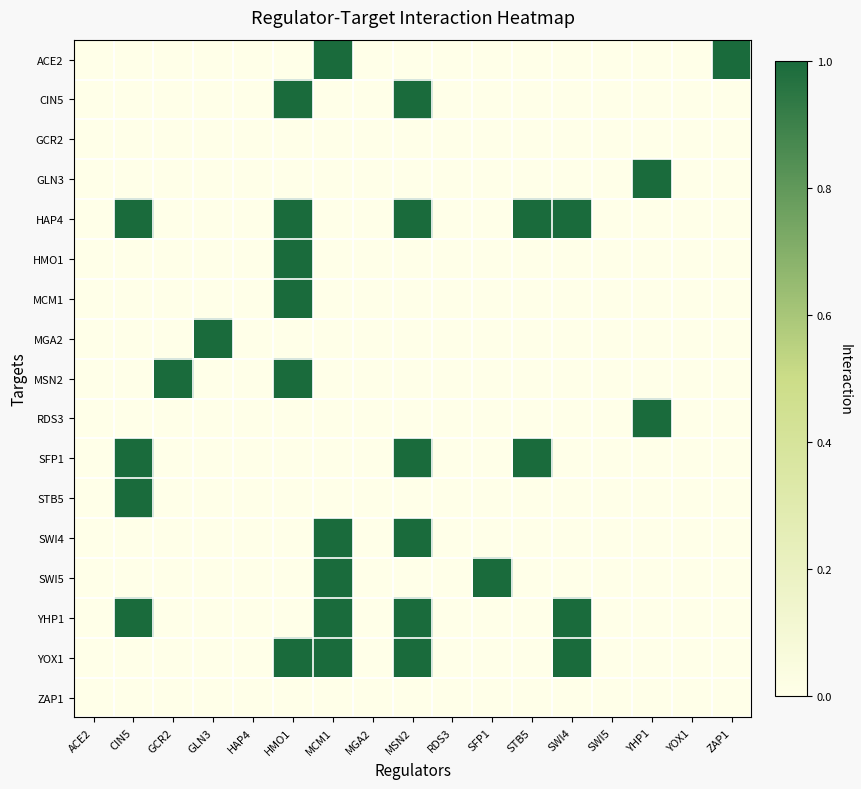

Reading right to left, transcribe all the data shown in this chart.

ACE2: ZAP1=1	YOX1=0	YHP1=0	SWI5=0	SWI4=0	STB5=0	SFP1=0	RDS3=0	MSN2=0	MGA2=0	MCM1=1	HMO1=0	HAP4=0	GLN3=0	GCR2=0	CIN5=0	ACE2=0
CIN5: ZAP1=0	YOX1=0	YHP1=0	SWI5=0	SWI4=0	STB5=0	SFP1=0	RDS3=0	MSN2=1	MGA2=0	MCM1=0	HMO1=1	HAP4=0	GLN3=0	GCR2=0	CIN5=0	ACE2=0
GCR2: ZAP1=0	YOX1=0	YHP1=0	SWI5=0	SWI4=0	STB5=0	SFP1=0	RDS3=0	MSN2=0	MGA2=0	MCM1=0	HMO1=0	HAP4=0	GLN3=0	GCR2=0	CIN5=0	ACE2=0
GLN3: ZAP1=0	YOX1=0	YHP1=1	SWI5=0	SWI4=0	STB5=0	SFP1=0	RDS3=0	MSN2=0	MGA2=0	MCM1=0	HMO1=0	HAP4=0	GLN3=0	GCR2=0	CIN5=0	ACE2=0
HAP4: ZAP1=0	YOX1=0	YHP1=0	SWI5=0	SWI4=1	STB5=1	SFP1=0	RDS3=0	MSN2=1	MGA2=0	MCM1=0	HMO1=1	HAP4=0	GLN3=0	GCR2=0	CIN5=1	ACE2=0
HMO1: ZAP1=0	YOX1=0	YHP1=0	SWI5=0	SWI4=0	STB5=0	SFP1=0	RDS3=0	MSN2=0	MGA2=0	MCM1=0	HMO1=1	HAP4=0	GLN3=0	GCR2=0	CIN5=0	ACE2=0
MCM1: ZAP1=0	YOX1=0	YHP1=0	SWI5=0	SWI4=0	STB5=0	SFP1=0	RDS3=0	MSN2=0	MGA2=0	MCM1=0	HMO1=1	HAP4=0	GLN3=0	GCR2=0	CIN5=0	ACE2=0
MGA2: ZAP1=0	YOX1=0	YHP1=0	SWI5=0	SWI4=0	STB5=0	SFP1=0	RDS3=0	MSN2=0	MGA2=0	MCM1=0	HMO1=0	HAP4=0	GLN3=1	GCR2=0	CIN5=0	ACE2=0
MSN2: ZAP1=0	YOX1=0	YHP1=0	SWI5=0	SWI4=0	STB5=0	SFP1=0	RDS3=0	MSN2=0	MGA2=0	MCM1=0	HMO1=1	HAP4=0	GLN3=0	GCR2=1	CIN5=0	ACE2=0
RDS3: ZAP1=0	YOX1=0	YHP1=1	SWI5=0	SWI4=0	STB5=0	SFP1=0	RDS3=0	MSN2=0	MGA2=0	MCM1=0	HMO1=0	HAP4=0	GLN3=0	GCR2=0	CIN5=0	ACE2=0
SFP1: ZAP1=0	YOX1=0	YHP1=0	SWI5=0	SWI4=0	STB5=1	SFP1=0	RDS3=0	MSN2=1	MGA2=0	MCM1=0	HMO1=0	HAP4=0	GLN3=0	GCR2=0	CIN5=1	ACE2=0
STB5: ZAP1=0	YOX1=0	YHP1=0	SWI5=0	SWI4=0	STB5=0	SFP1=0	RDS3=0	MSN2=0	MGA2=0	MCM1=0	HMO1=0	HAP4=0	GLN3=0	GCR2=0	CIN5=1	ACE2=0
SWI4: ZAP1=0	YOX1=0	YHP1=0	SWI5=0	SWI4=0	STB5=0	SFP1=0	RDS3=0	MSN2=1	MGA2=0	MCM1=1	HMO1=0	HAP4=0	GLN3=0	GCR2=0	CIN5=0	ACE2=0
SWI5: ZAP1=0	YOX1=0	YHP1=0	SWI5=0	SWI4=0	STB5=0	SFP1=1	RDS3=0	MSN2=0	MGA2=0	MCM1=1	HMO1=0	HAP4=0	GLN3=0	GCR2=0	CIN5=0	ACE2=0
YHP1: ZAP1=0	YOX1=0	YHP1=0	SWI5=0	SWI4=1	STB5=0	SFP1=0	RDS3=0	MSN2=1	MGA2=0	MCM1=1	HMO1=0	HAP4=0	GLN3=0	GCR2=0	CIN5=1	ACE2=0
YOX1: ZAP1=0	YOX1=0	YHP1=0	SWI5=0	SWI4=1	STB5=0	SFP1=0	RDS3=0	MSN2=1	MGA2=0	MCM1=1	HMO1=1	HAP4=0	GLN3=0	GCR2=0	CIN5=0	ACE2=0
ZAP1: ZAP1=0	YOX1=0	YHP1=0	SWI5=0	SWI4=0	STB5=0	SFP1=0	RDS3=0	MSN2=0	MGA2=0	MCM1=0	HMO1=0	HAP4=0	GLN3=0	GCR2=0	CIN5=0	ACE2=0